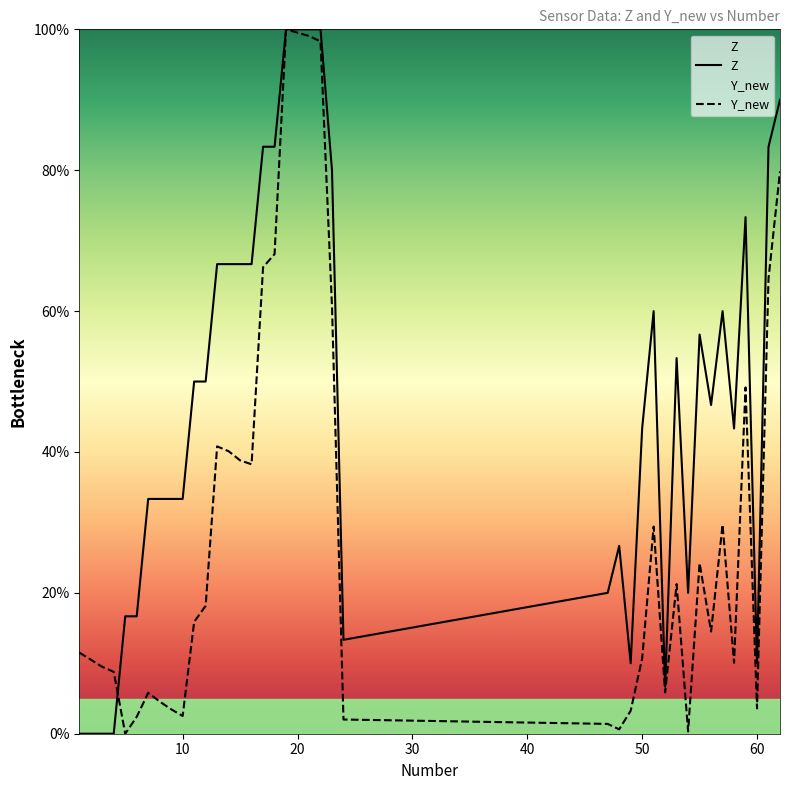

List the series in order of their overall mean, highest first.

Z, Y_new